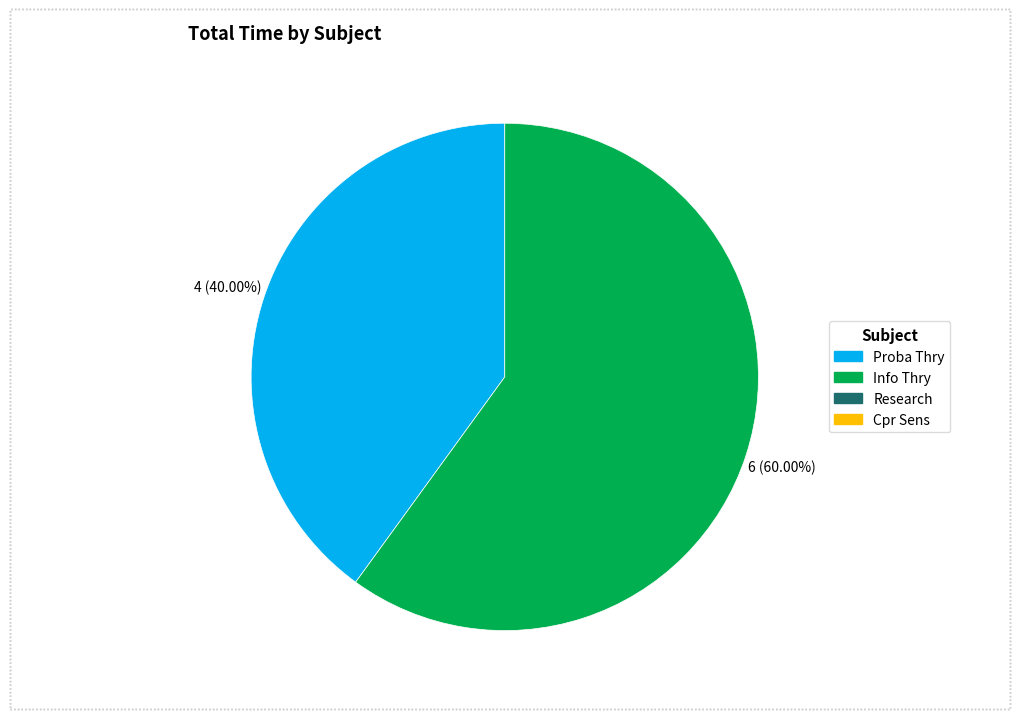

How many segments does this pie chart have?

2